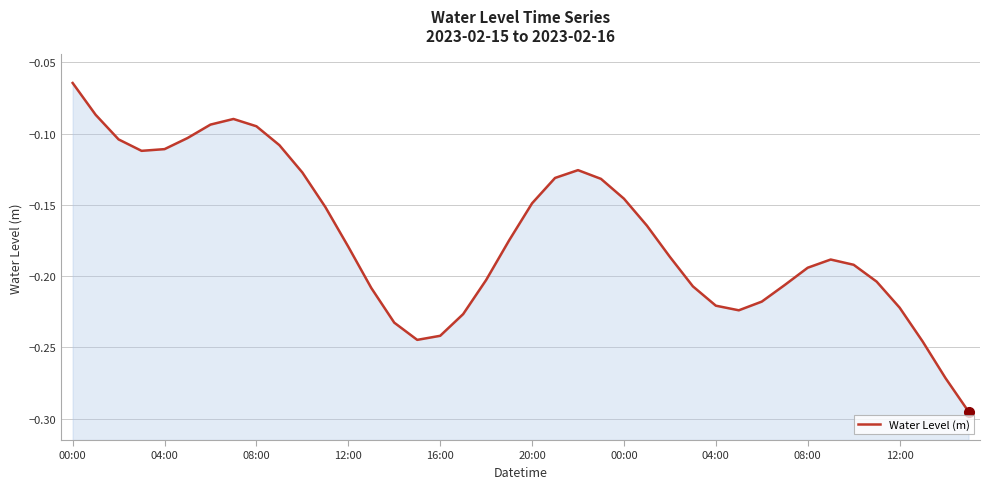

How many lines are shown in the chart?

1